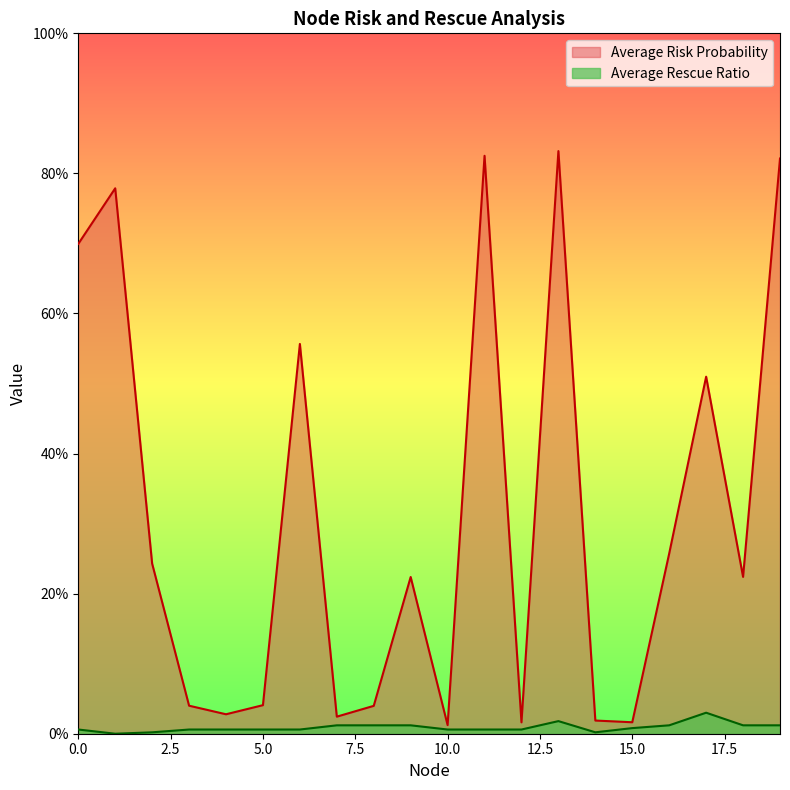

What is the value of the Average Risk Probability point at the 19th from the left?

0.2